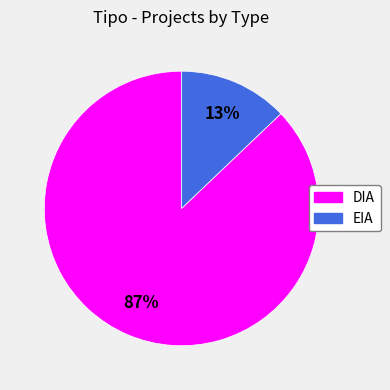

Which has a higher value, EIA or DIA?

DIA